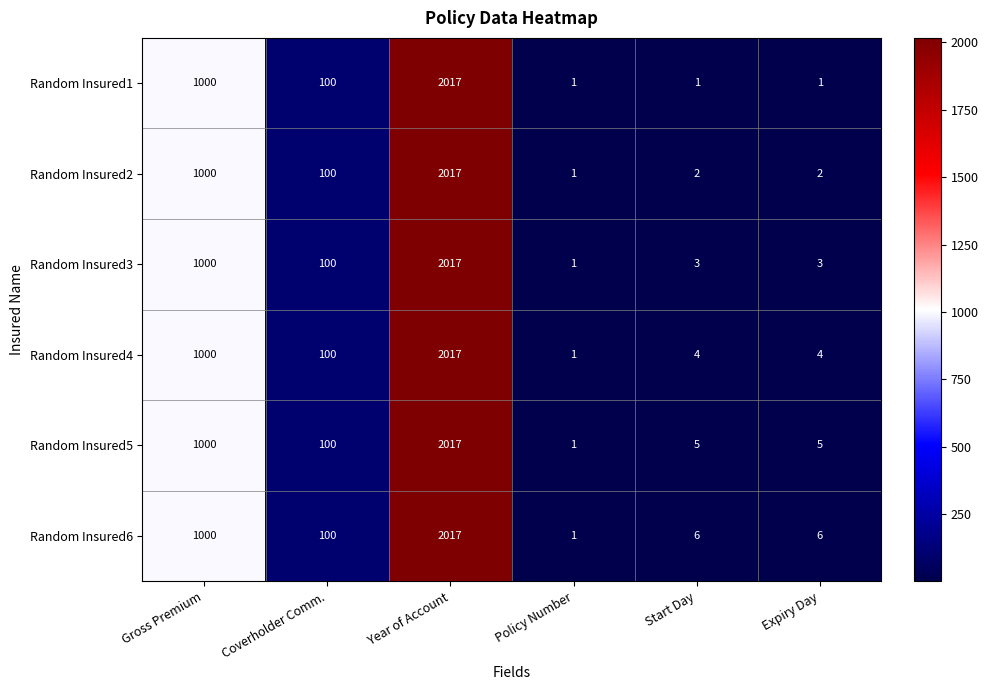

What is the average value of the Random Insured1 series?

520